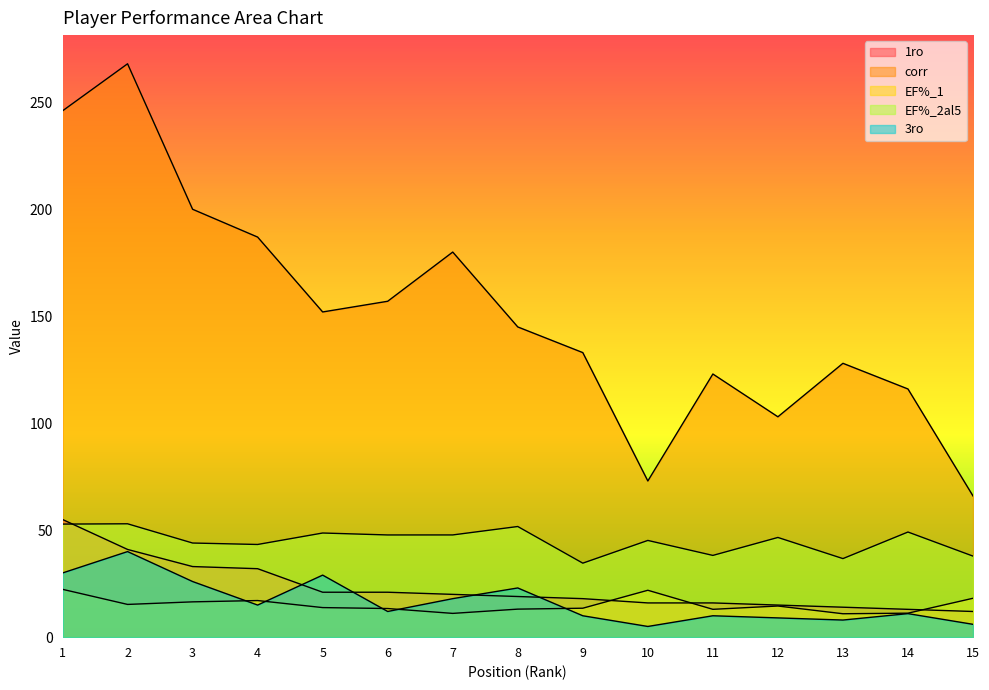

True or false: corr has more than 0 interior local peaks.

True